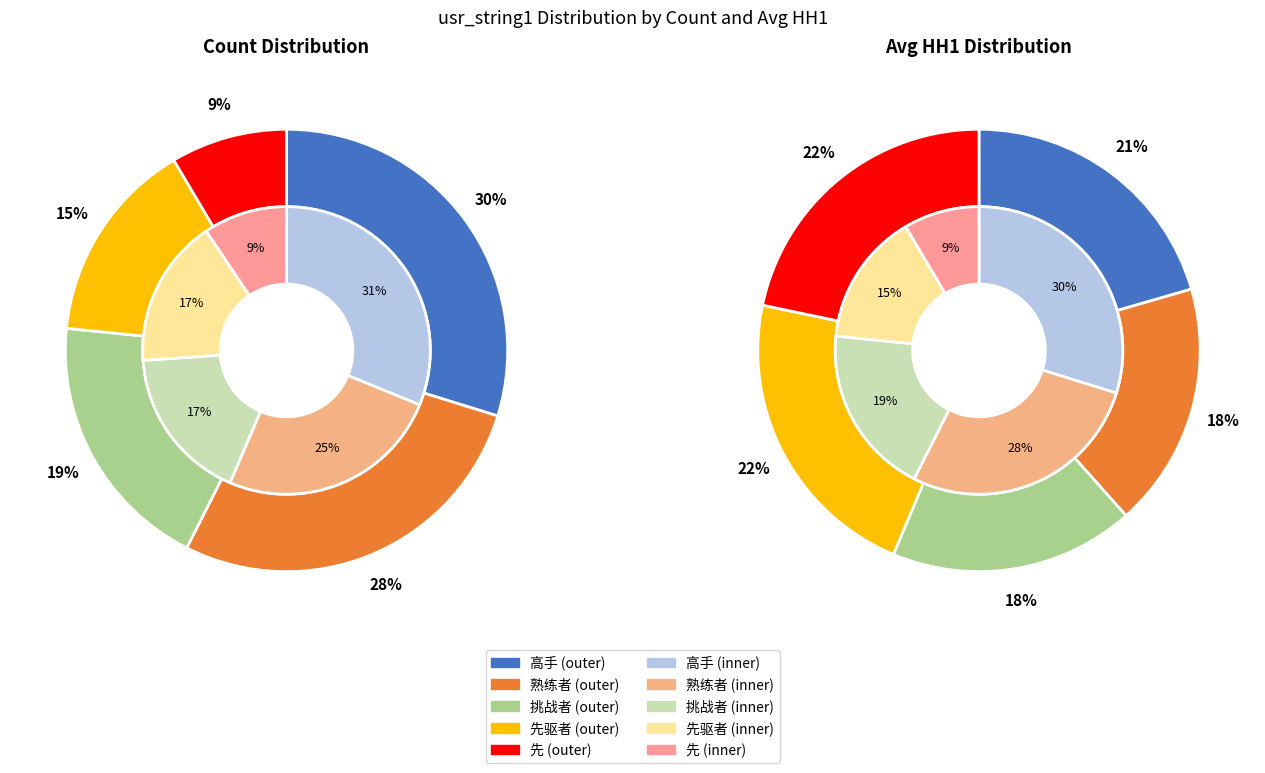

Does any single category account for the majority?

No